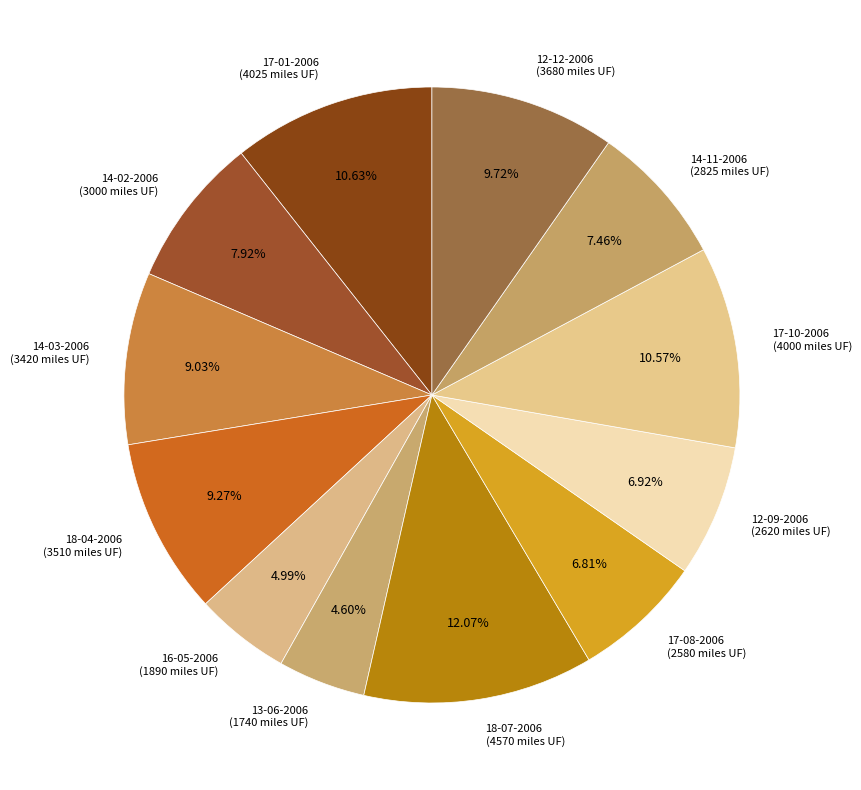

Is there any slice that represents more than half of the pie?

No